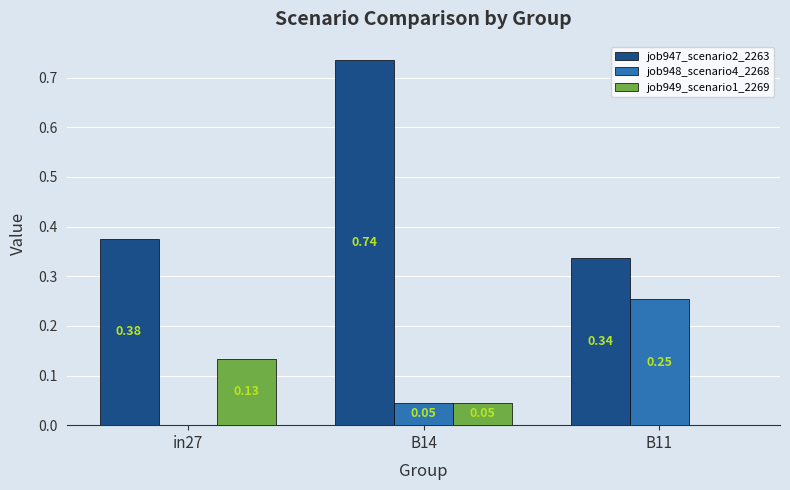

Where is job948_scenario4_2268 nearest to the value 0?

in27